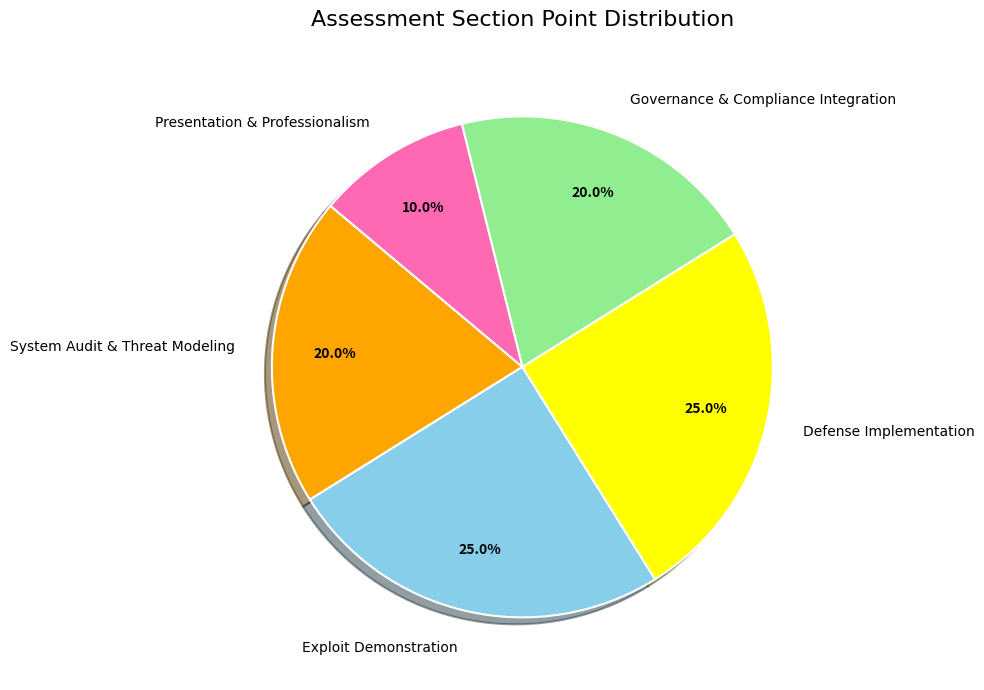

Combined, what portion of the pie is Exploit Demonstration and Presentation & Professionalism?

35.0%